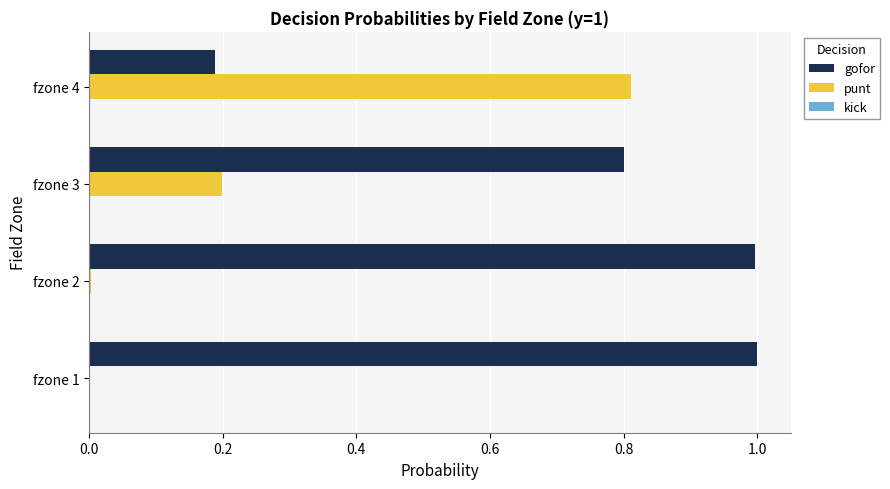

What is the sum of the punt values at fzone 3 and fzone 4?

1.0